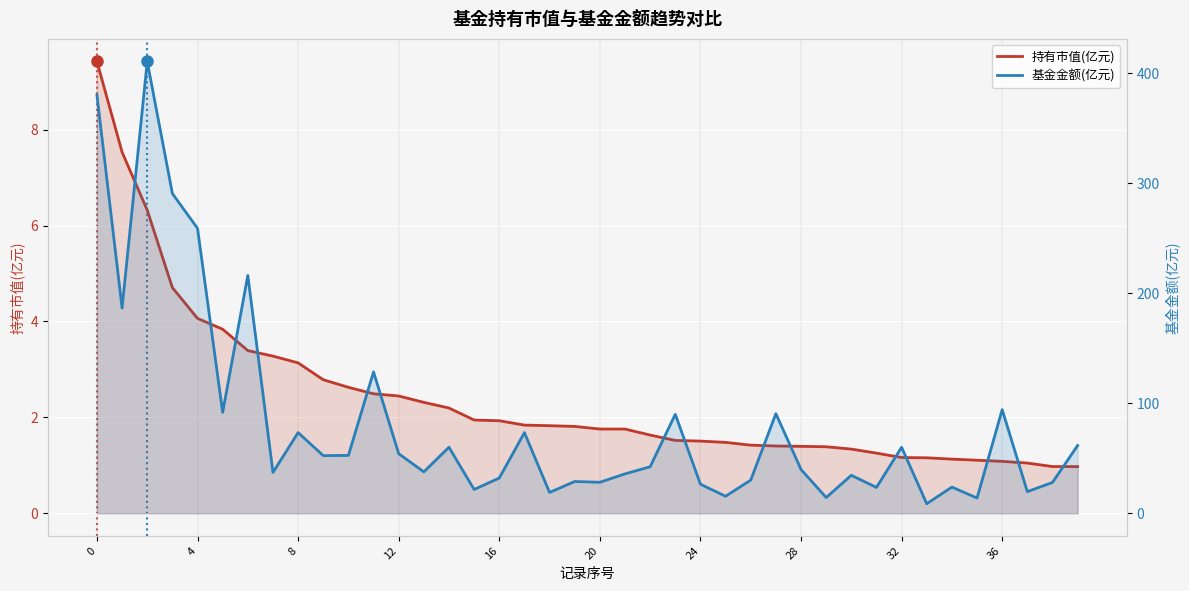

True or false: 基金金额(亿元) and 持有市值(亿元) intersect in this chart.

False